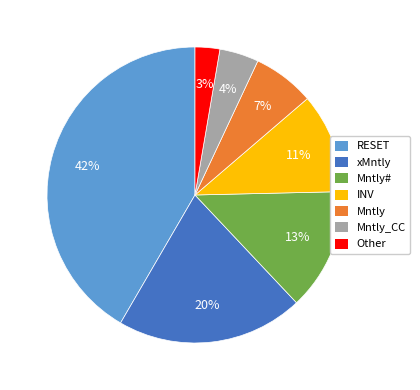

Is there any slice that represents more than half of the pie?

No